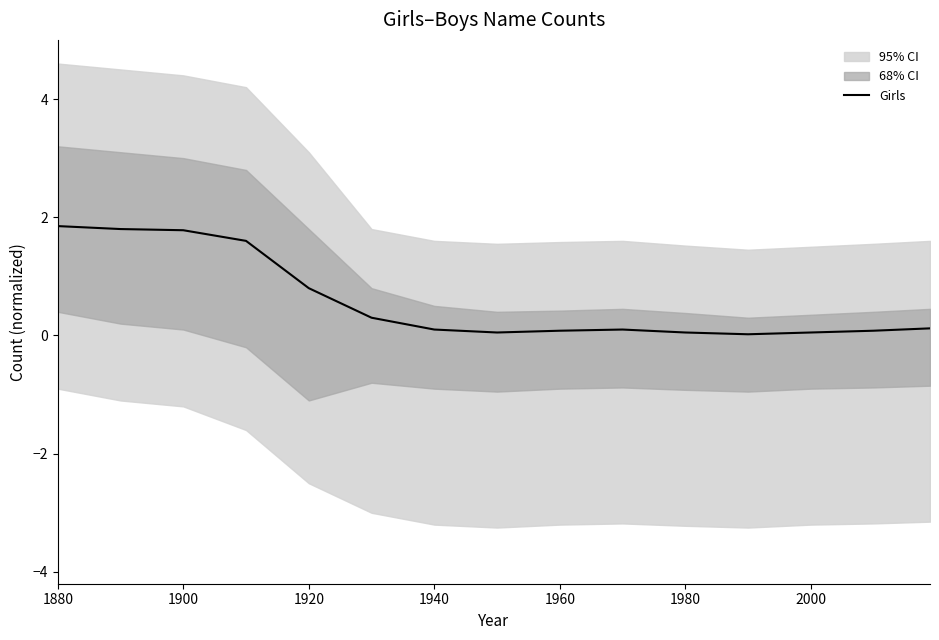

What is the highest value of the Girls series?

1.9